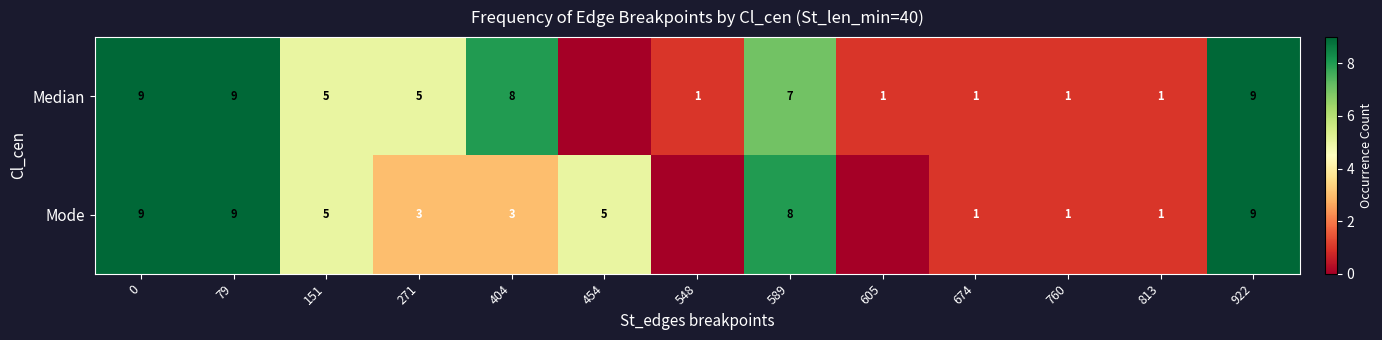

What is the spread (max minus min) of values at 404?

5